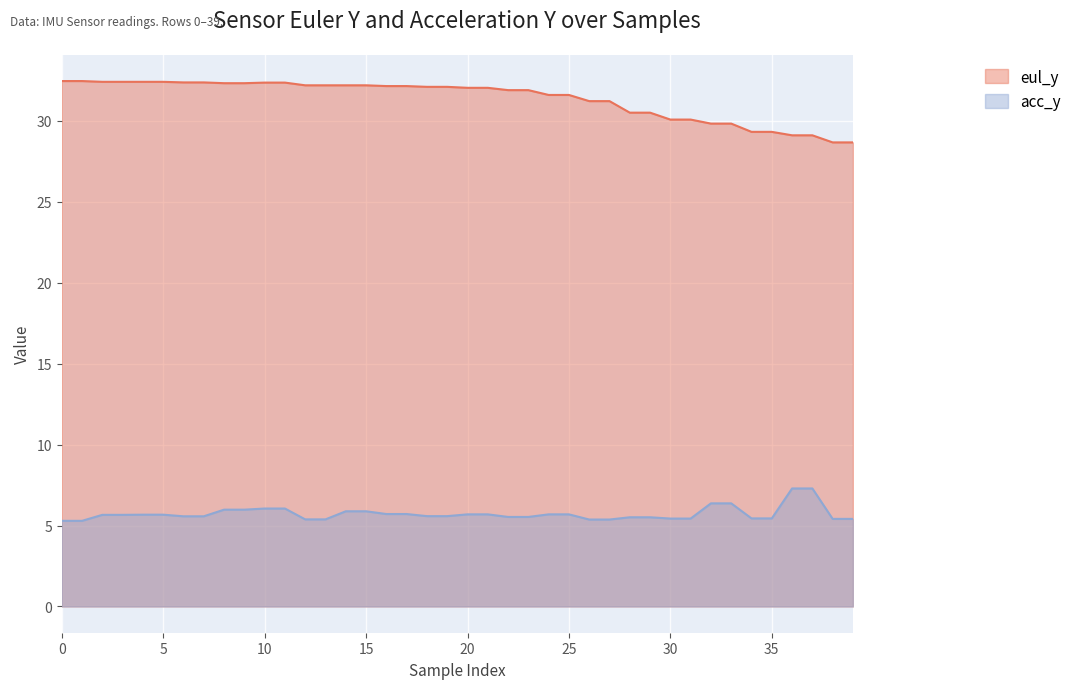

Reading left to right, extract all data points from this chart.

eul_y: 32.5	32.5	32.4	32.4	32.4	32.4	32.4	32.4	32.3	32.3	32.4	32.4	32.2	32.2	32.2	32.2	32.2	32.2	32.1	32.1	32.0	32.0	31.9	31.9	31.6	31.6	31.2	31.2	30.5	30.5	30.1	30.1	29.8	29.8	29.3	29.3	29.1	29.1	28.7	28.7
acc_y: 5.3	5.3	5.7	5.7	5.7	5.7	5.6	5.6	6.0	6.0	6.0	6.0	5.4	5.4	5.9	5.9	5.7	5.7	5.6	5.6	5.7	5.7	5.5	5.5	5.7	5.7	5.4	5.4	5.5	5.5	5.4	5.4	6.4	6.4	5.4	5.4	7.3	7.3	5.4	5.4